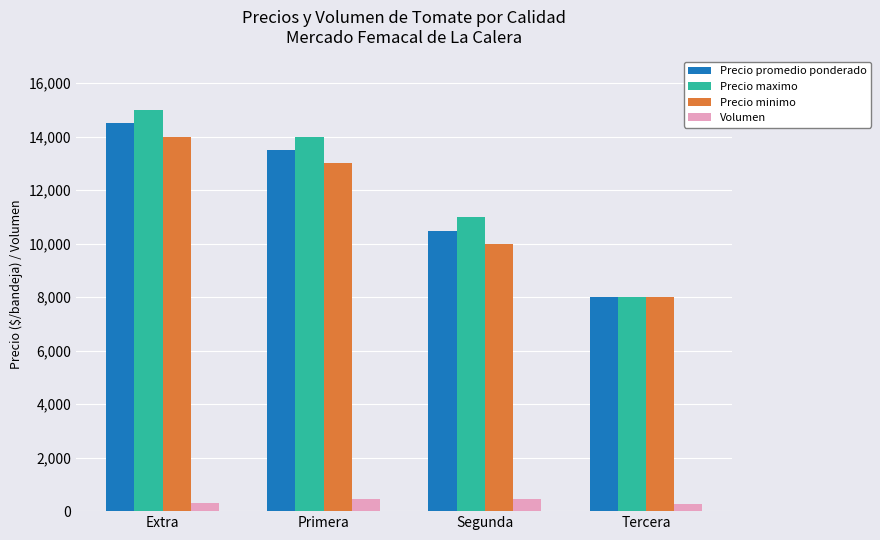

What is the spread (max minus min) of values at Tercera?

7750